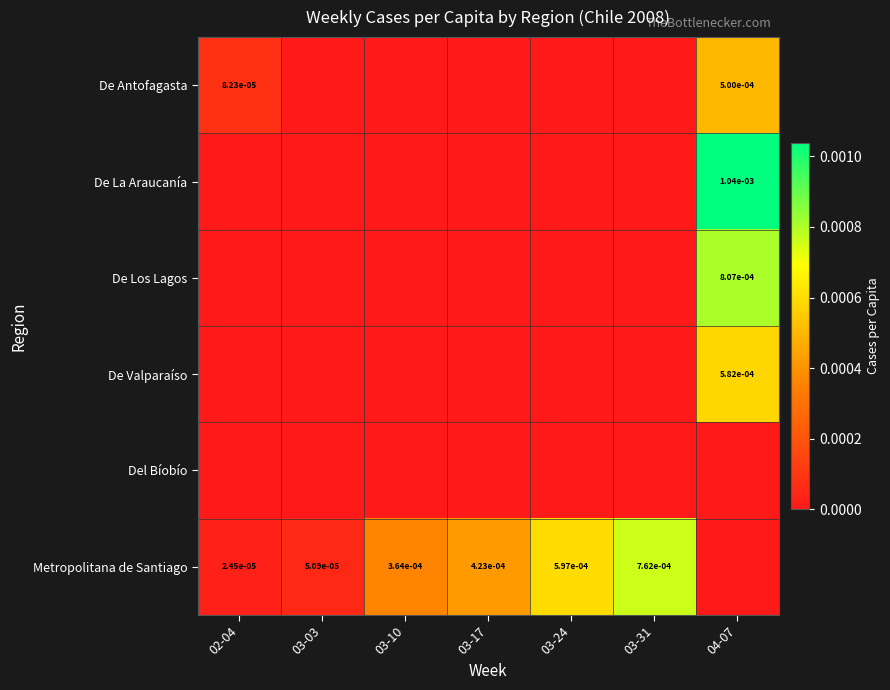

Is the value of Metropolitana de Santiago at 03-10 greater than the value of De Antofagasta at 04-07?

No